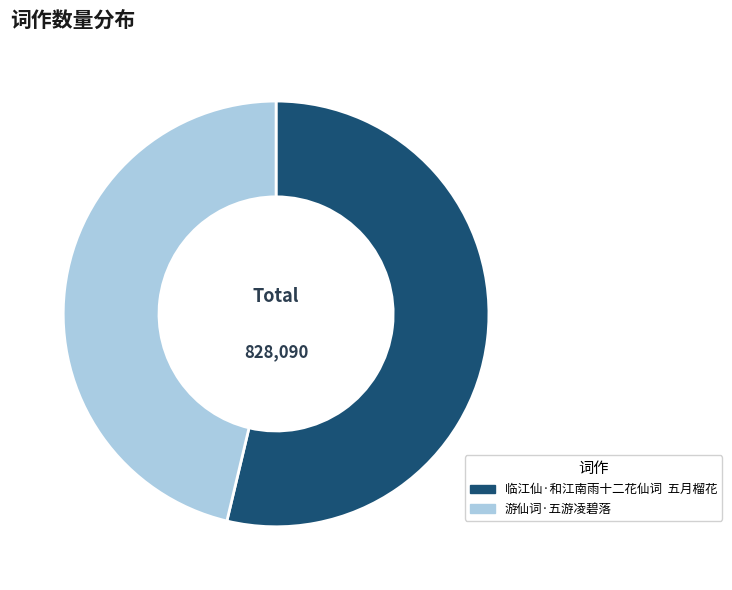

Is the sum of 临江仙·和江南雨十二花仙词 五月榴花 and 游仙词·五游凌碧落 greater than half?

Yes